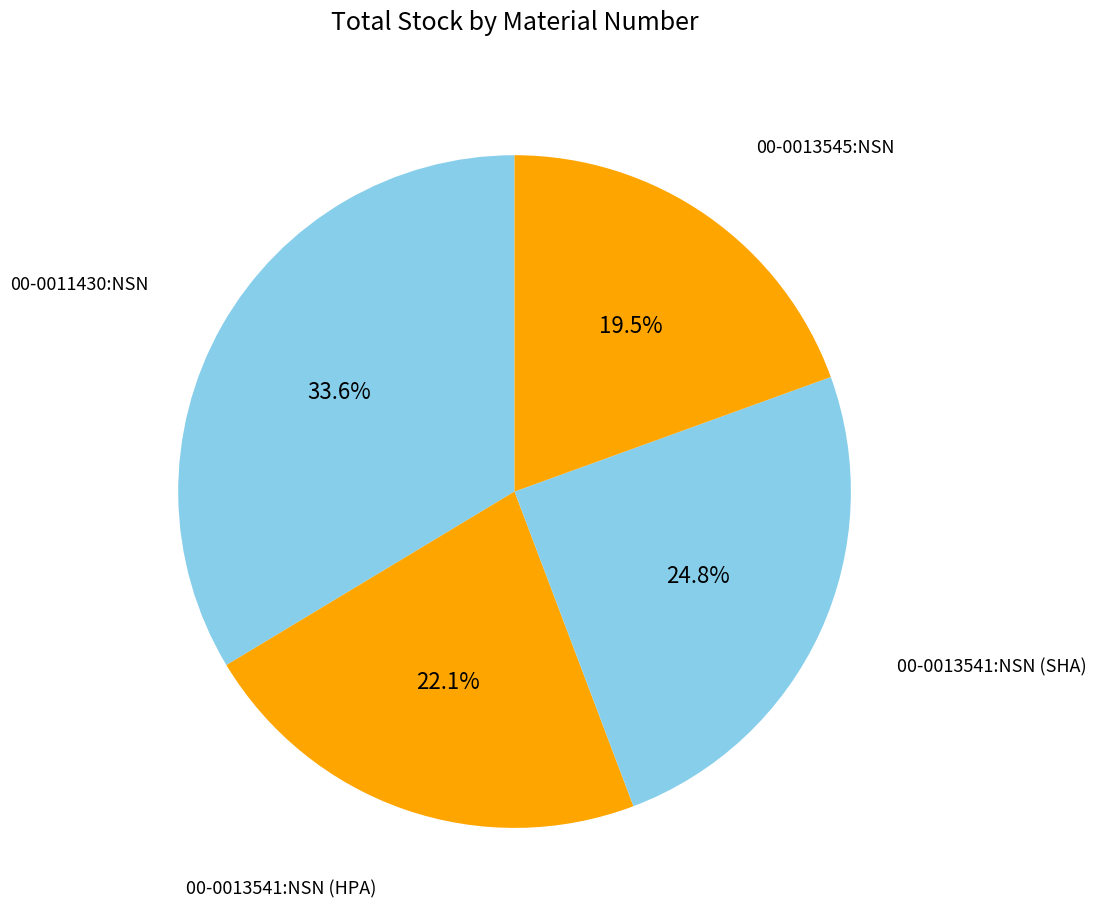

Is there any slice that represents more than half of the pie?

No